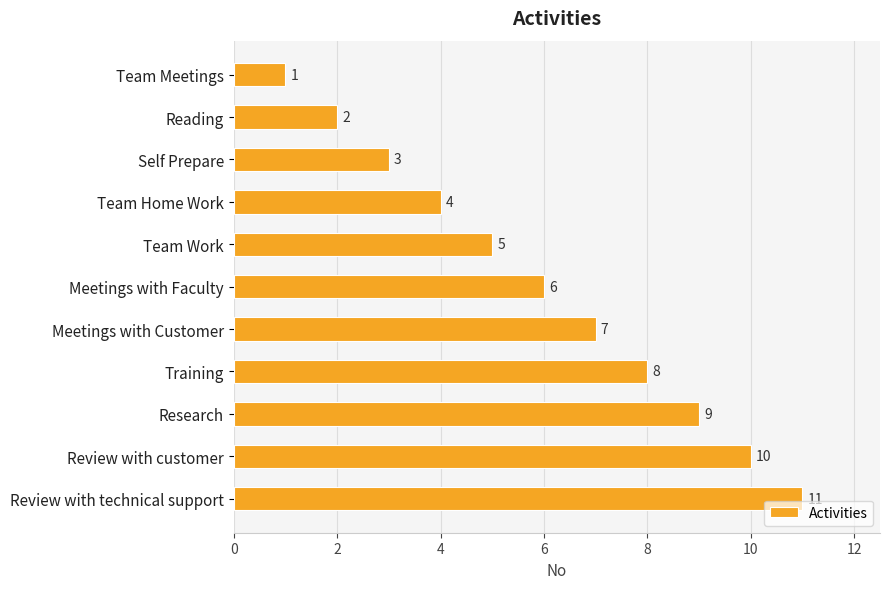

What is the value of the 6th bar from the top?

6